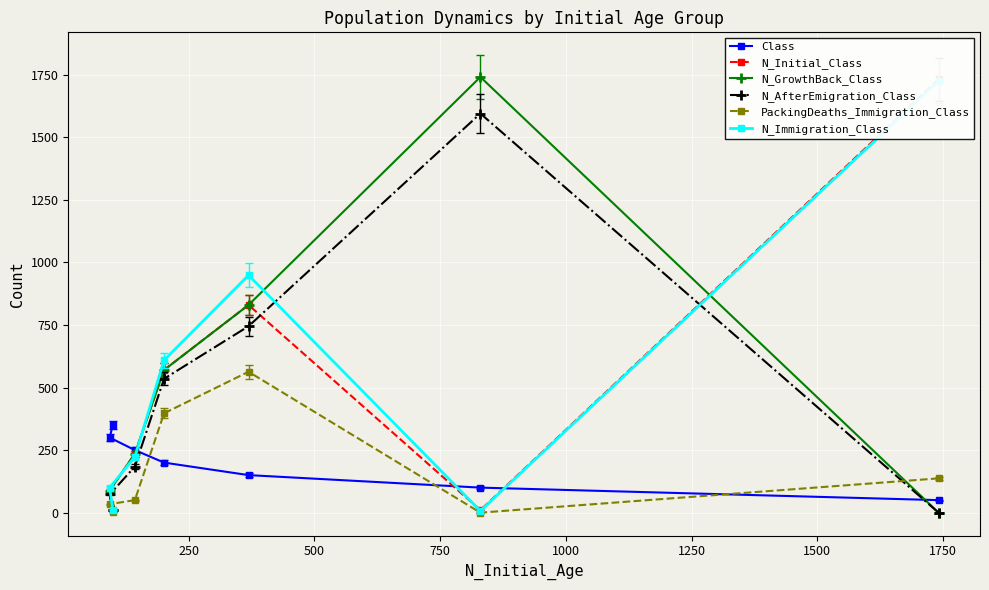

What is the maximum value for N_AfterEmigration_Class?

1595